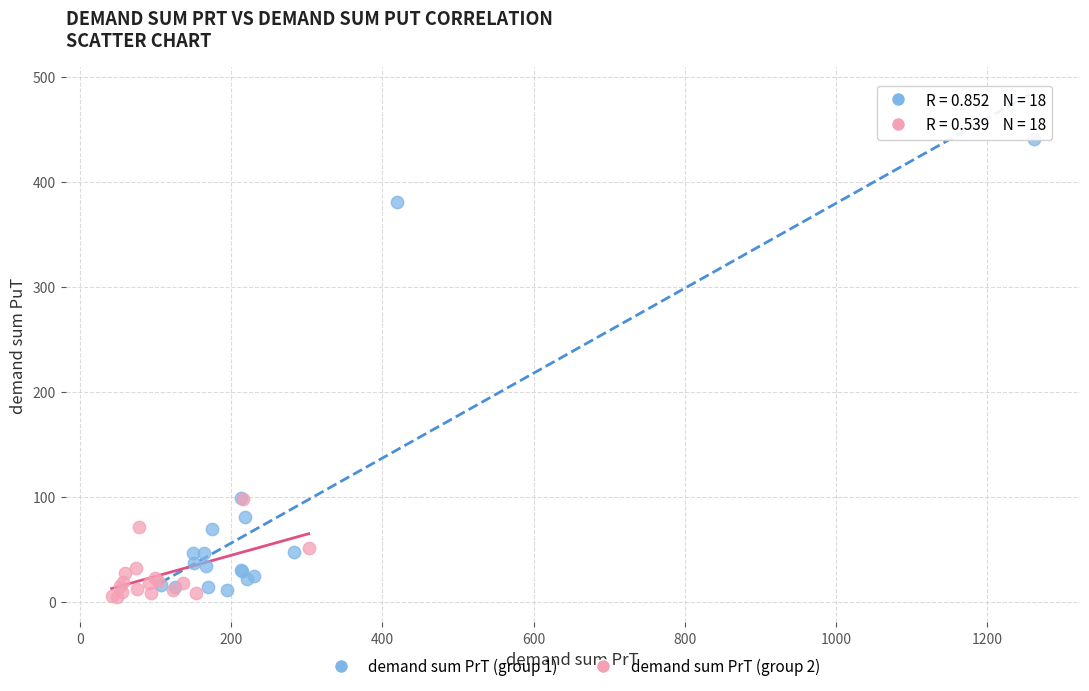

Which series has the widest spread of Y values?

demand sum PrT (group 1)